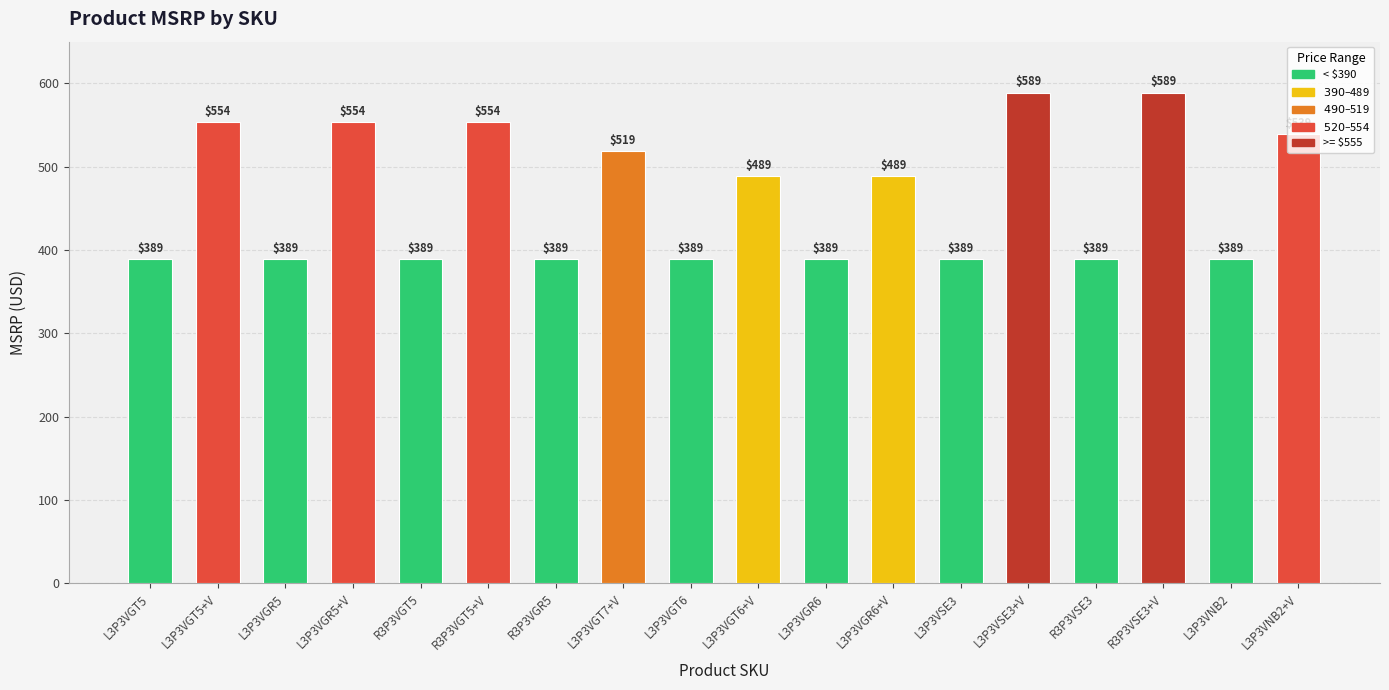

What is the difference between the maximum and second lowest values?

200